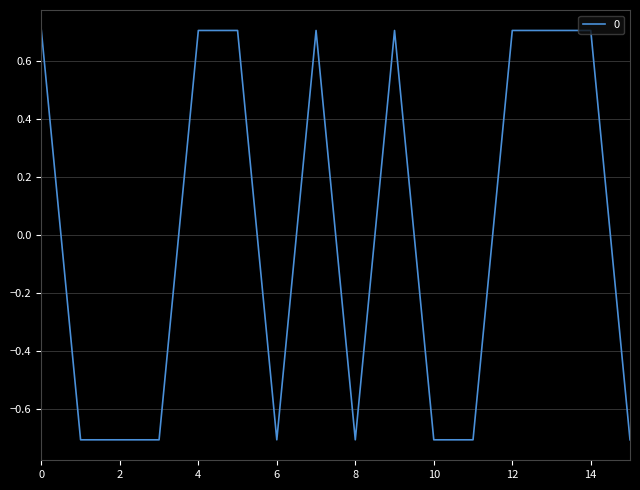

What is the smallest value displayed?

-0.7